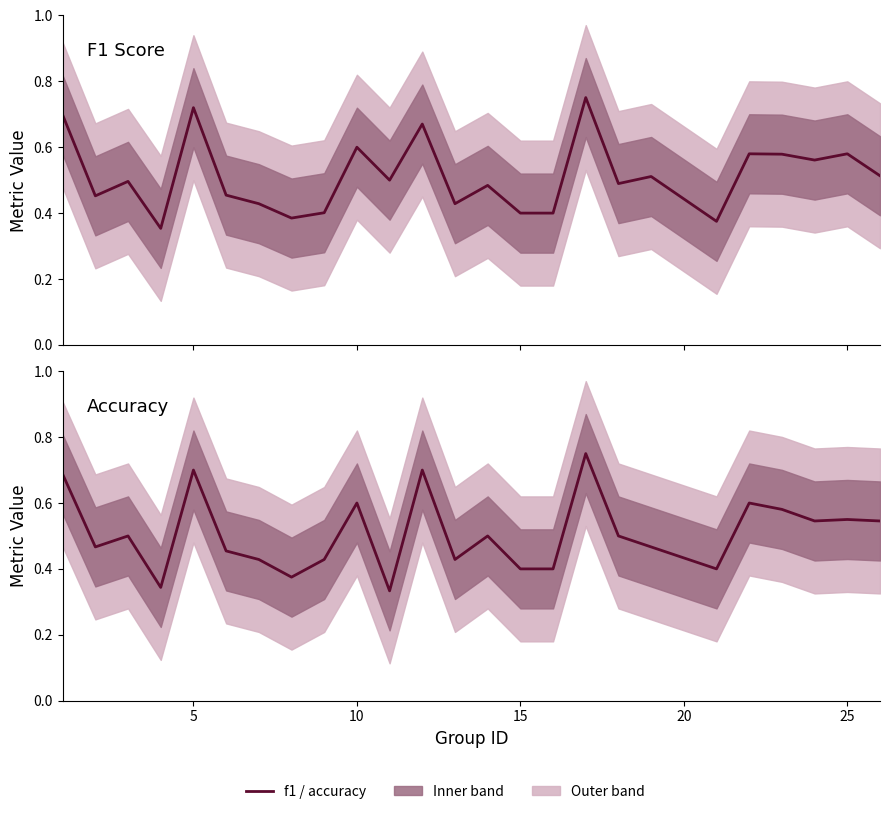

In f1, how many points are higher than both neighbors (excluding endpoints)?

9